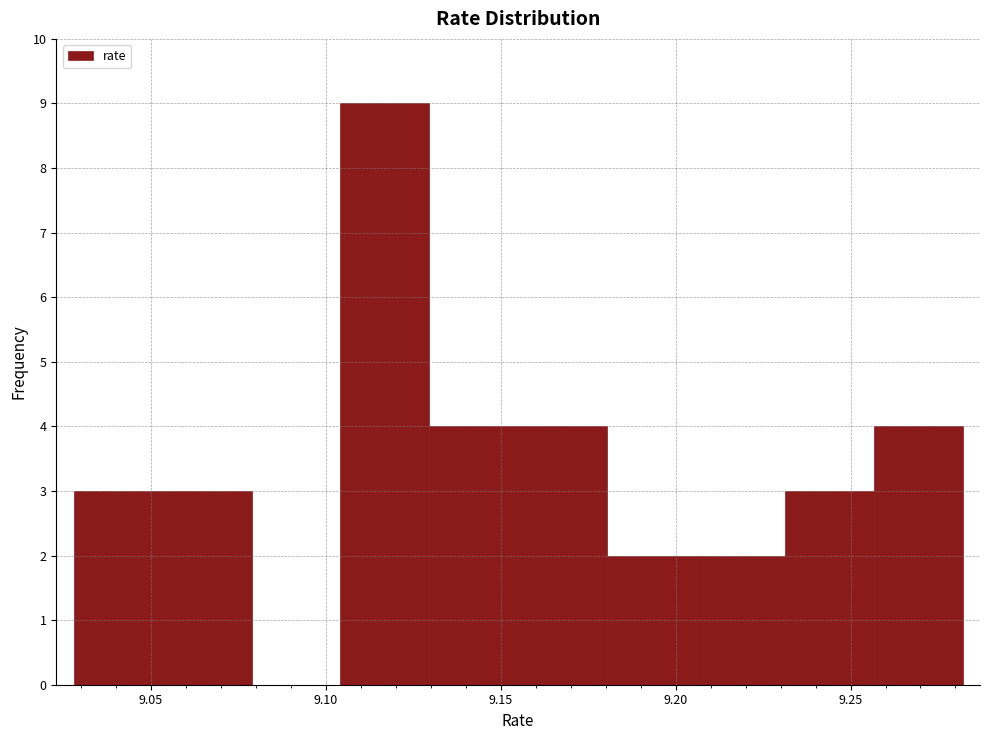

Over which range of the x-axis is the bar tallest?

9.105 to 9.130